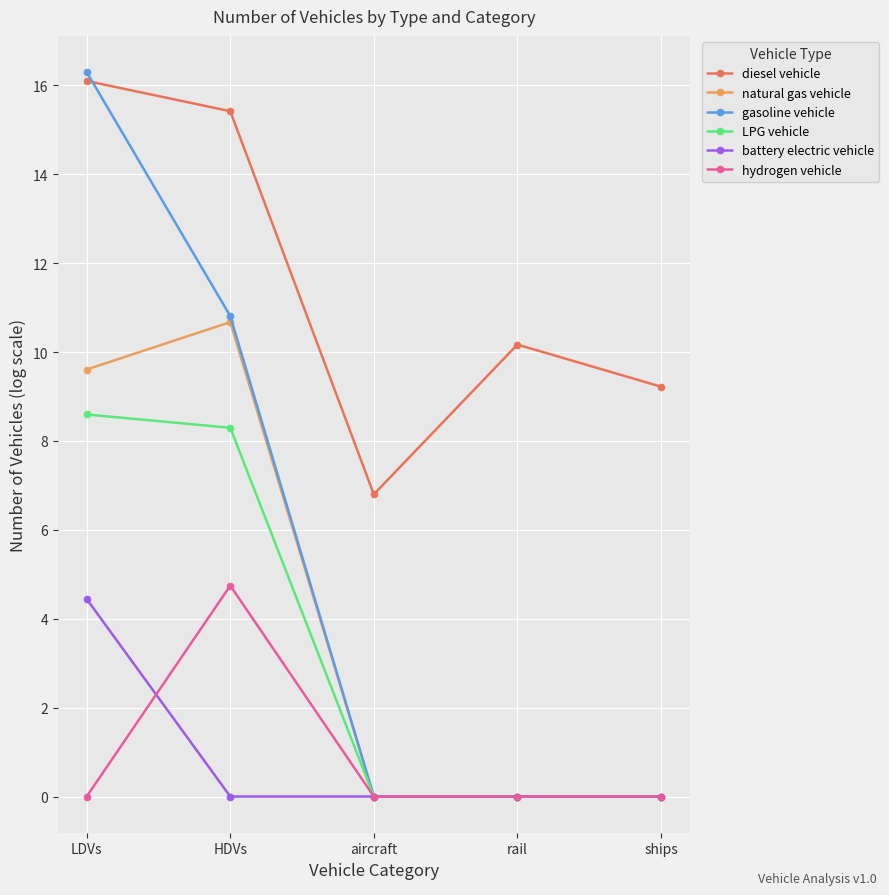

At which category does hydrogen vehicle reach its first local peak?

HDVs